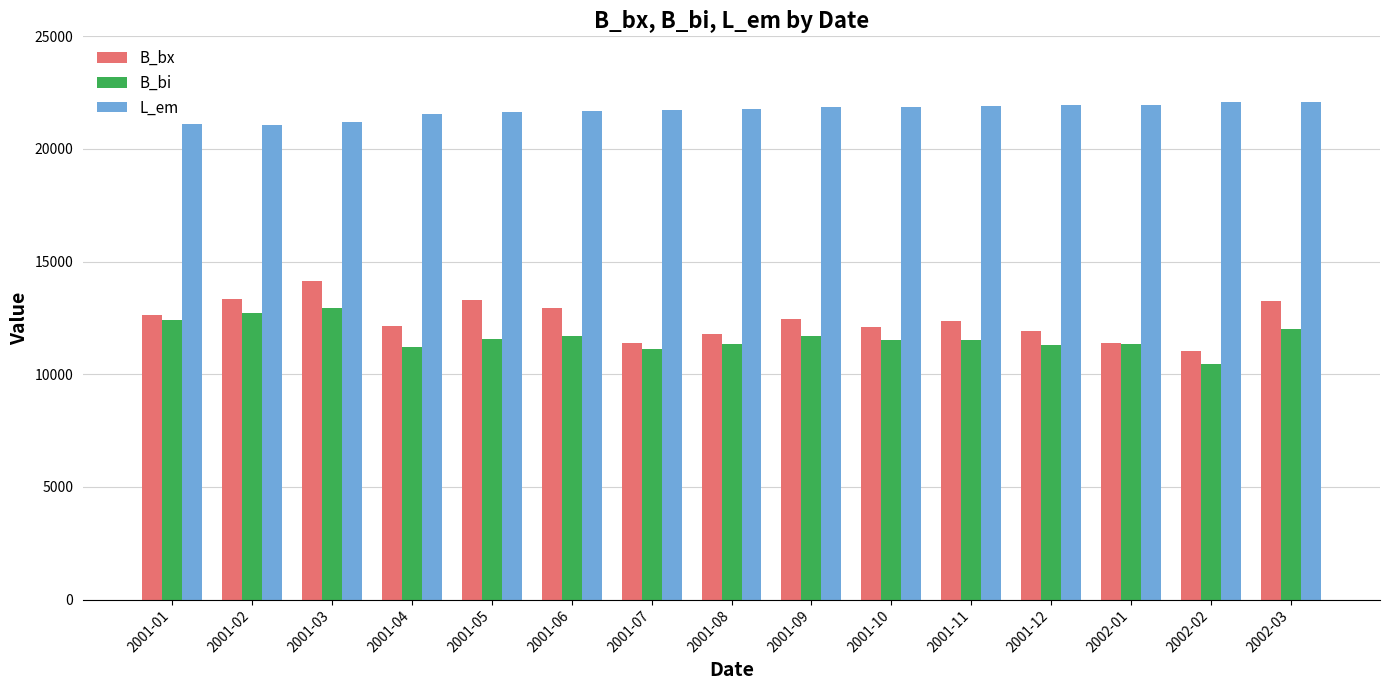

What is the total value across all series at 2001-05?

46513.7